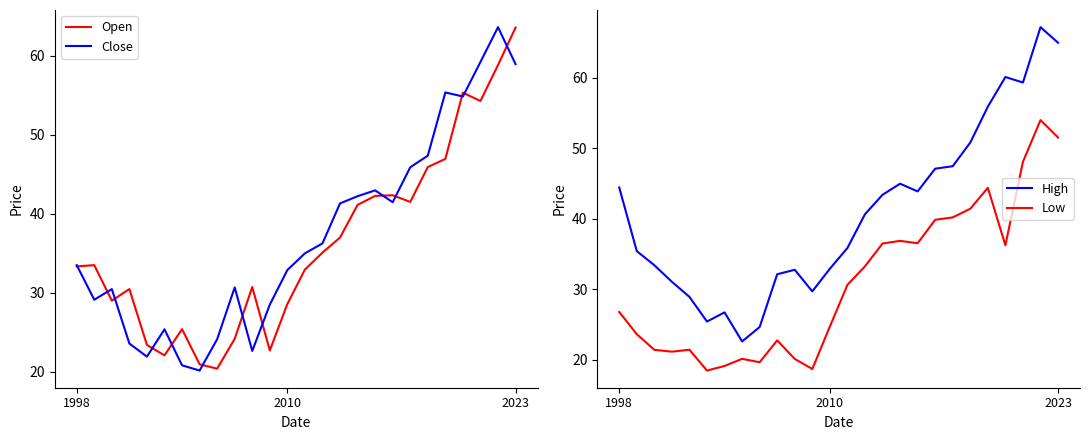

Does the chart display data point markers on the line(s)?

No